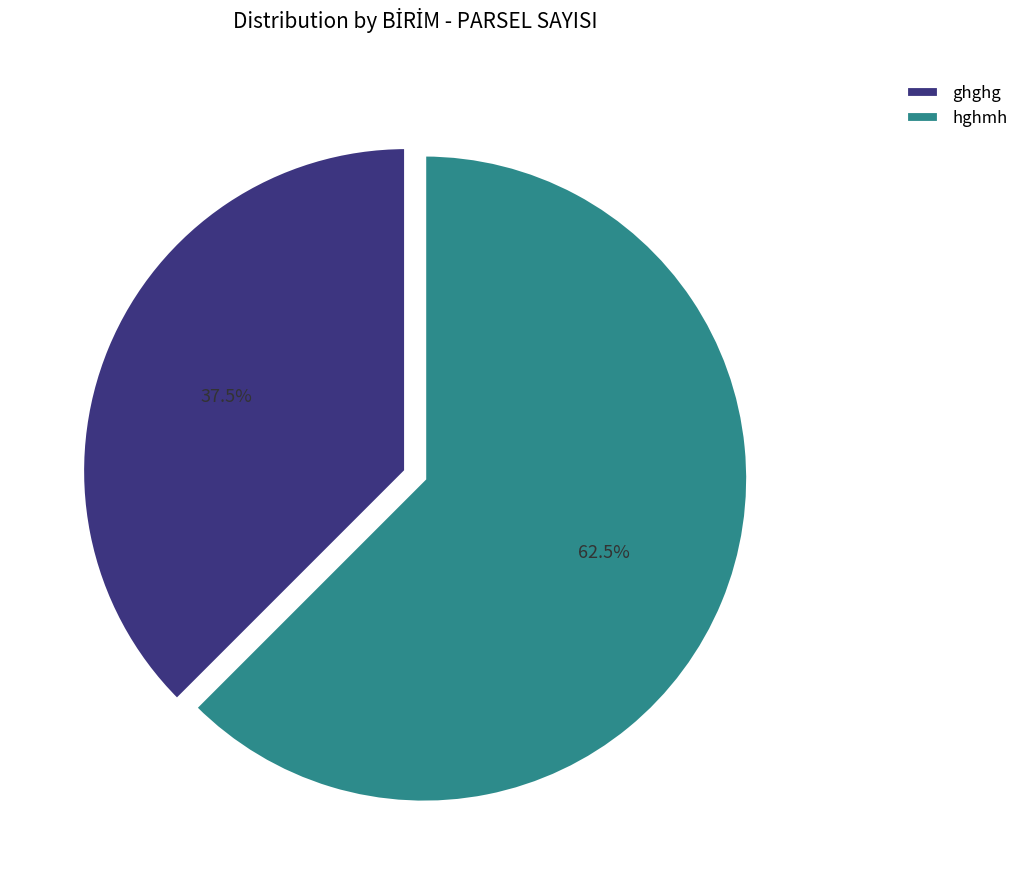

Which category has the smallest portion of the pie?

ghghg